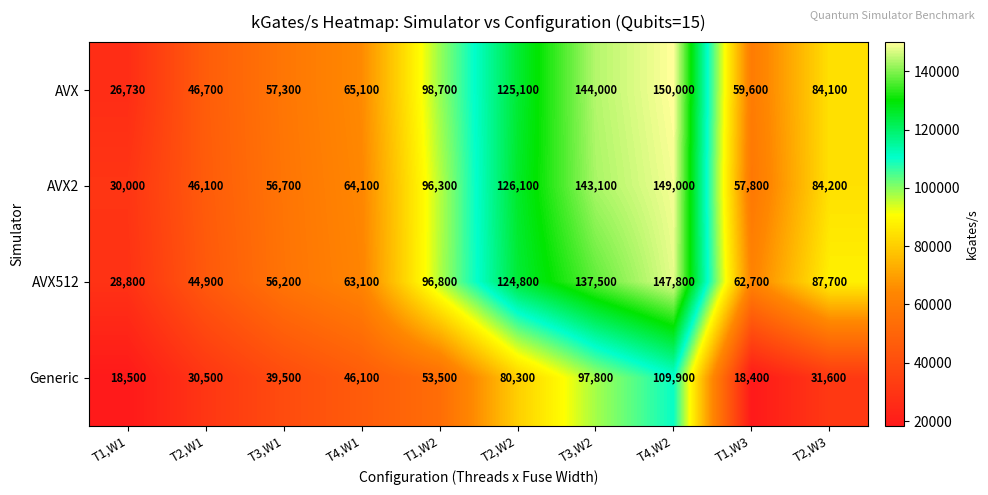

List the labels in order of Generic value, largest first.

T4,W2, T3,W2, T2,W2, T1,W2, T4,W1, T3,W1, T2,W3, T2,W1, T1,W1, T1,W3